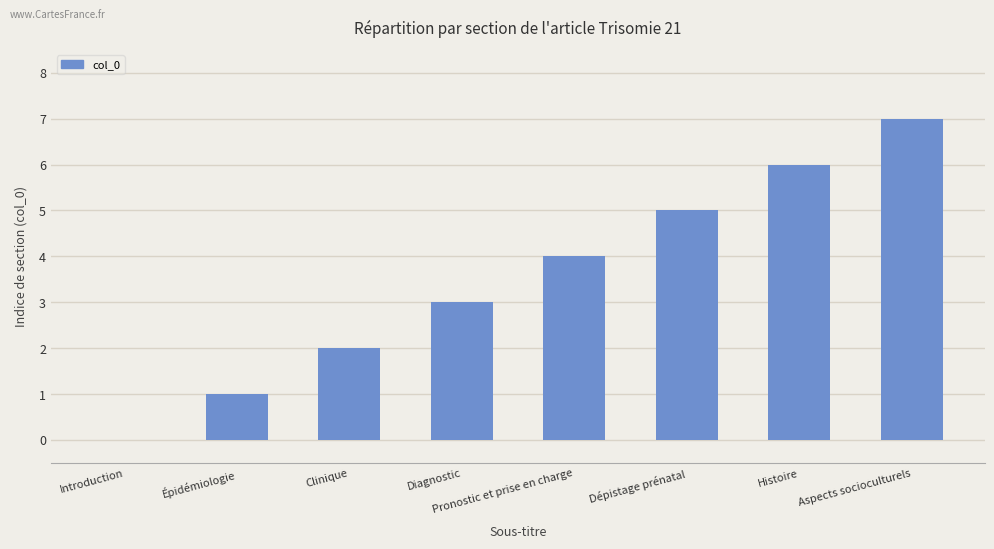

How many values are above zero?

7